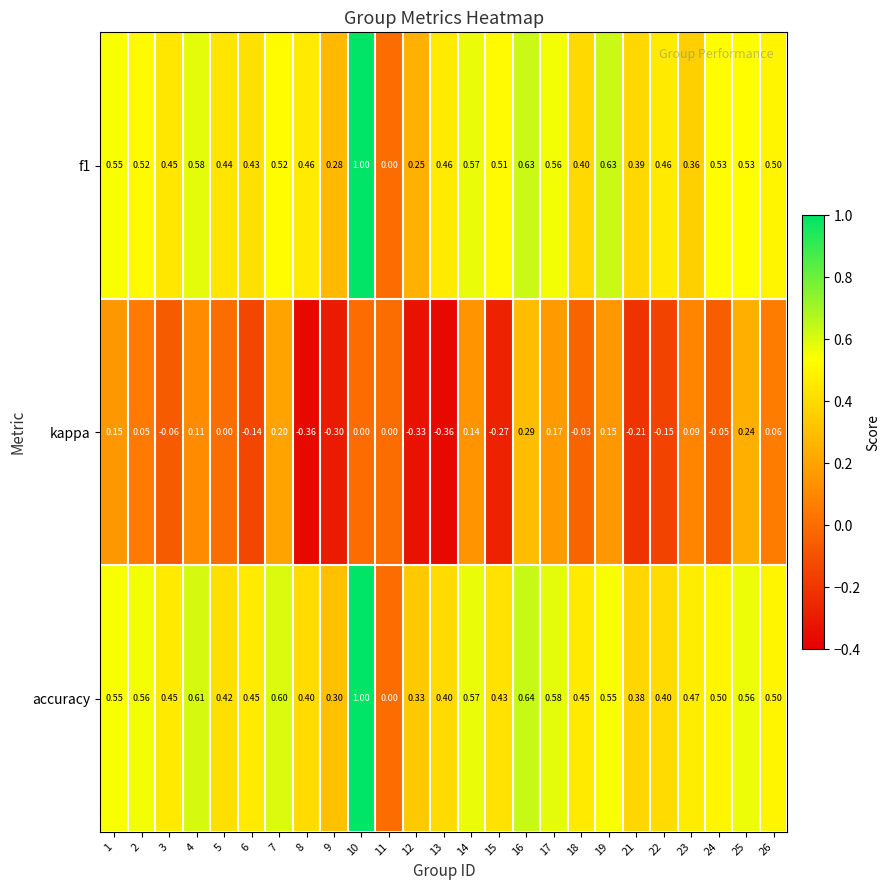

Which series has the largest total across all categories?

accuracy